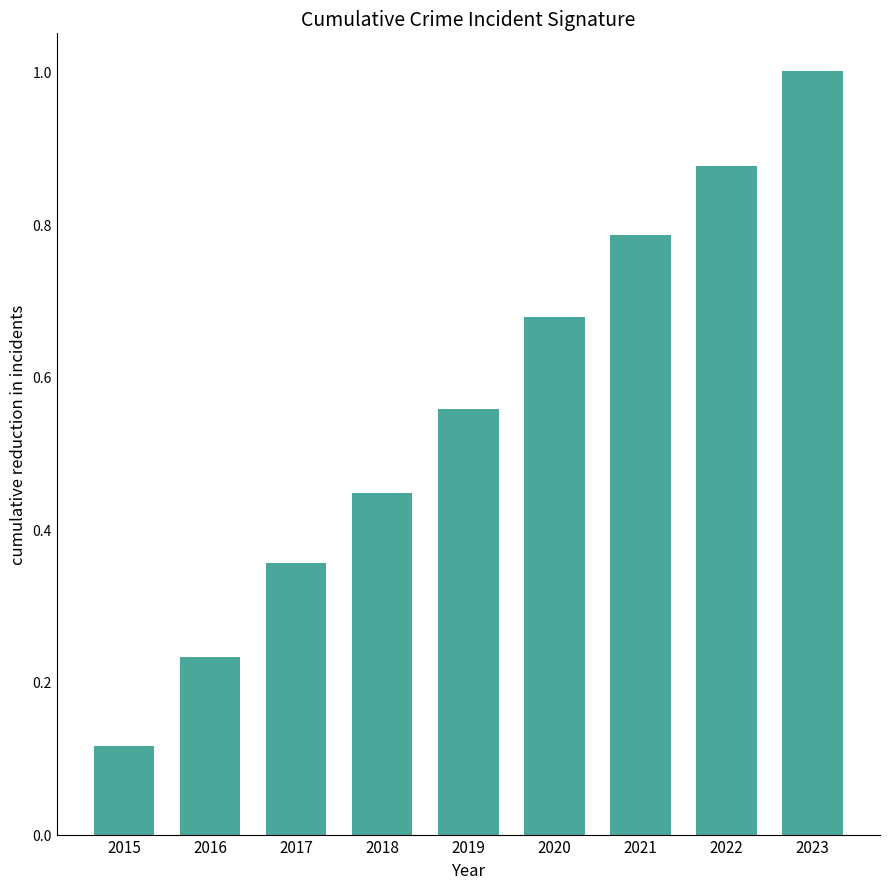

Read the value at 2023.

1.0